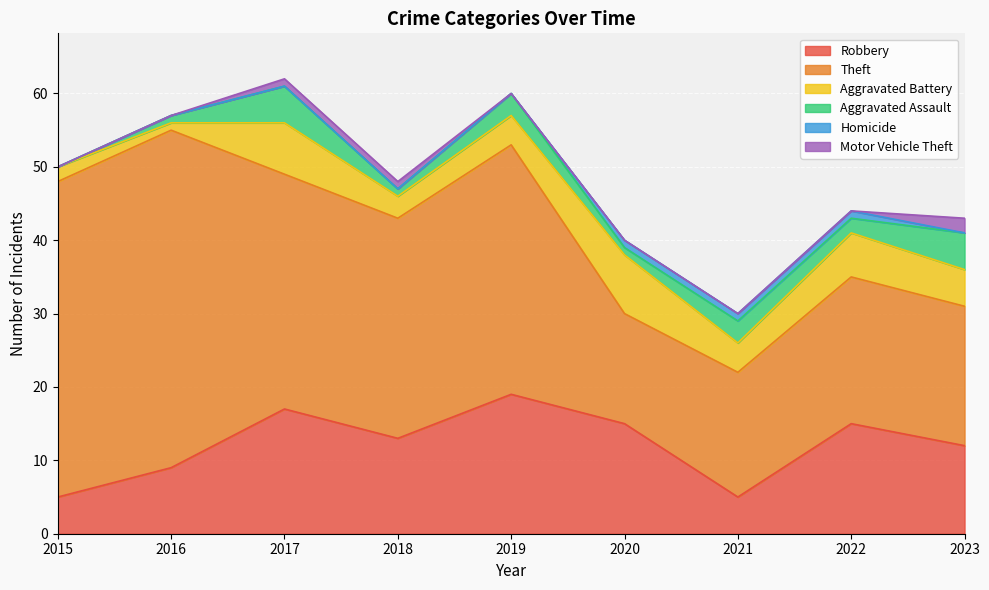

At which label does Theft reach its peak?

2016